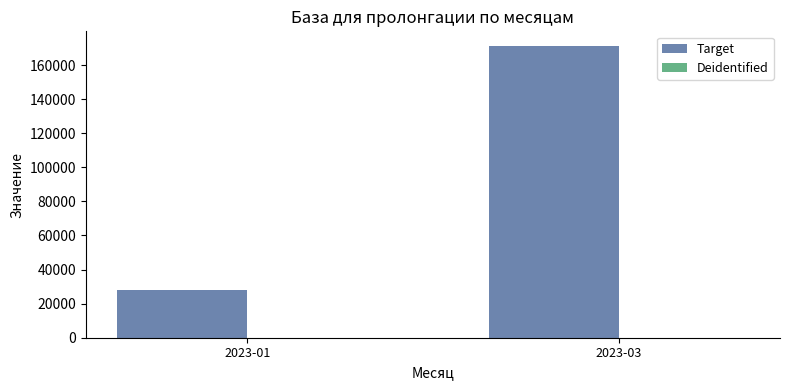

Count the number of data series in this chart.

2